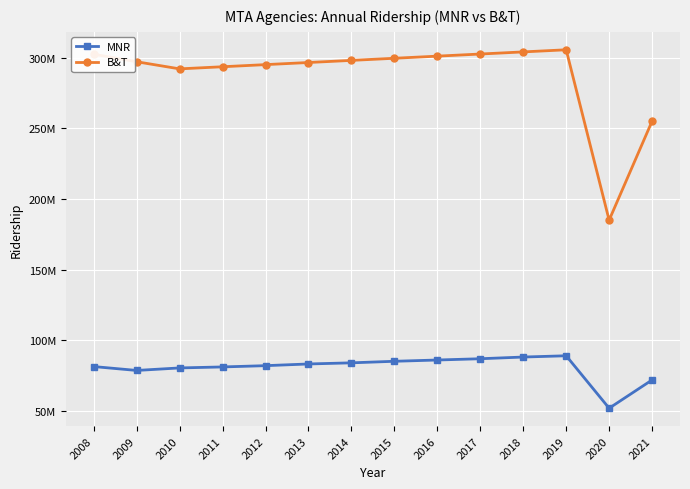

Which series has the largest total across all categories?

B&T